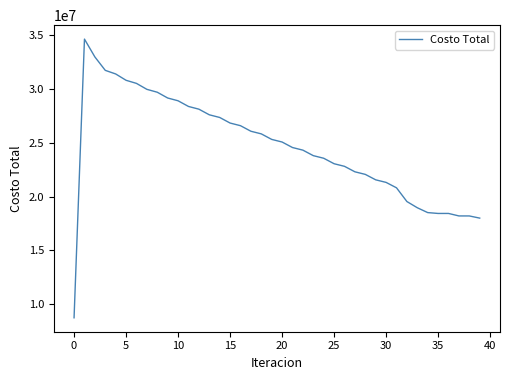

What is the minimum value shown in the chart?

8760434.4